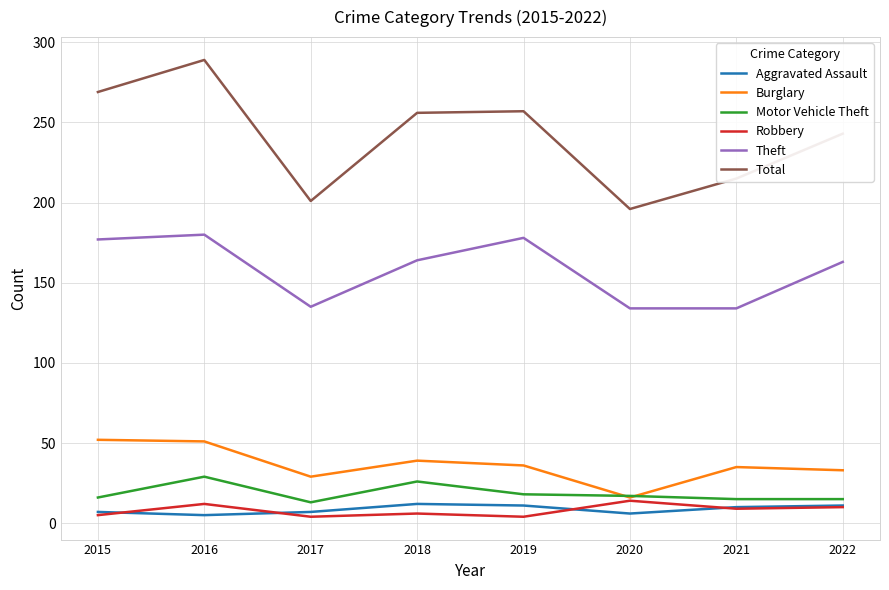

What is the difference between the second highest and second lowest values in the Burglary series?

22